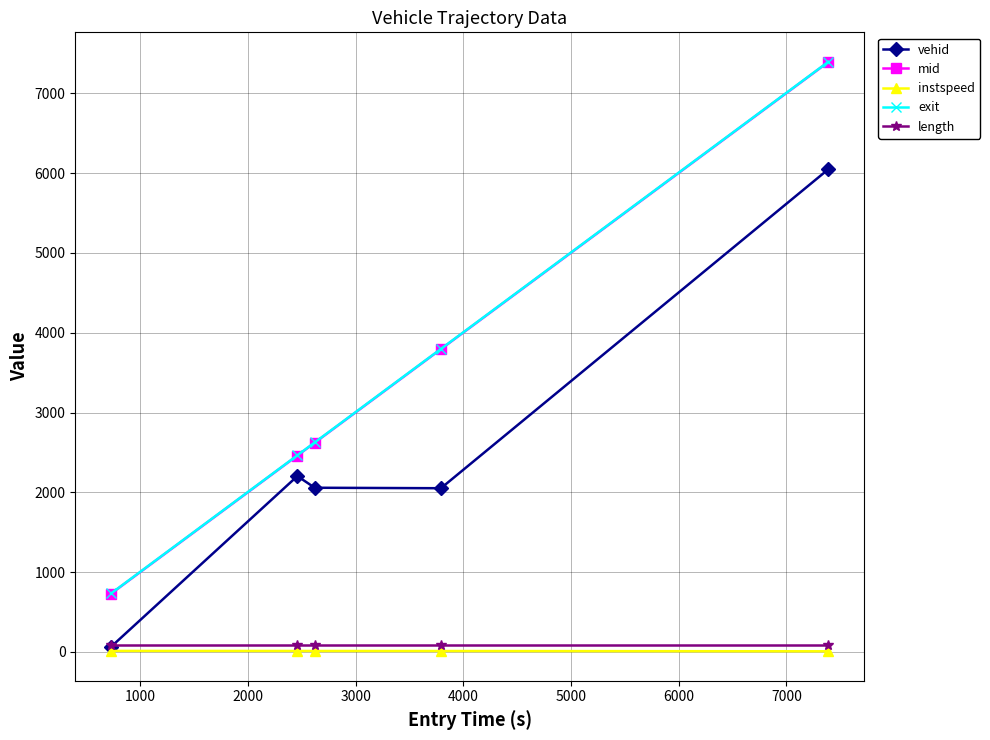

What is the maximum value for mid?

7391.9